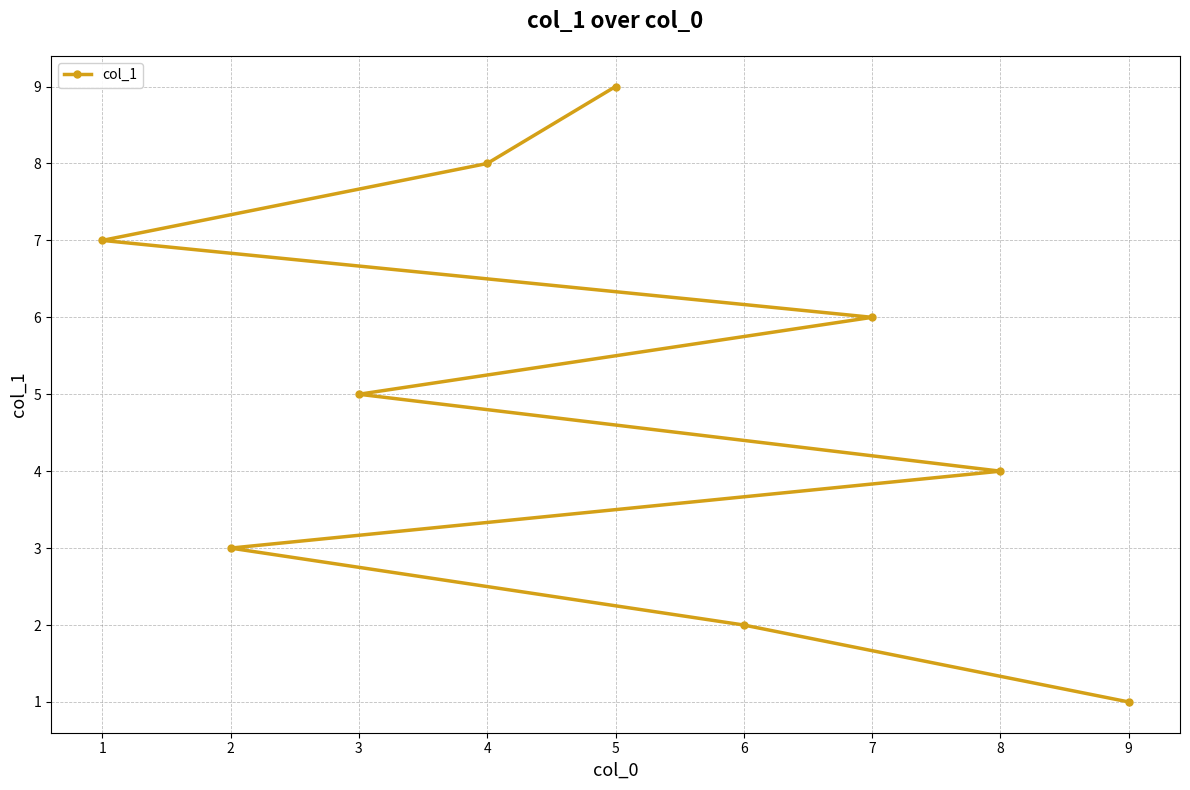

What is the value of the 3rd point from the left?

5